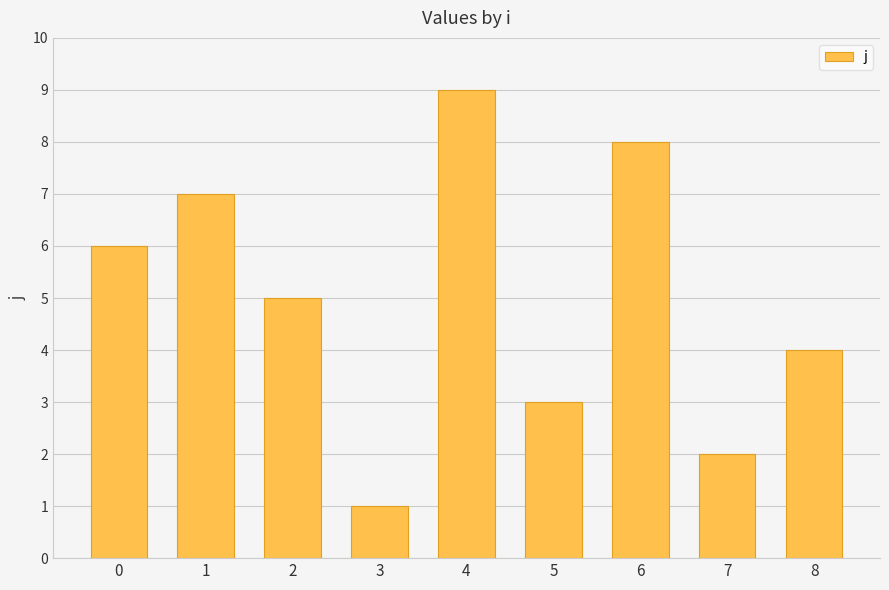

Reading right to left, what are all the values shown in this chart?

8=4	7=2	6=8	5=3	4=9	3=1	2=5	1=7	0=6